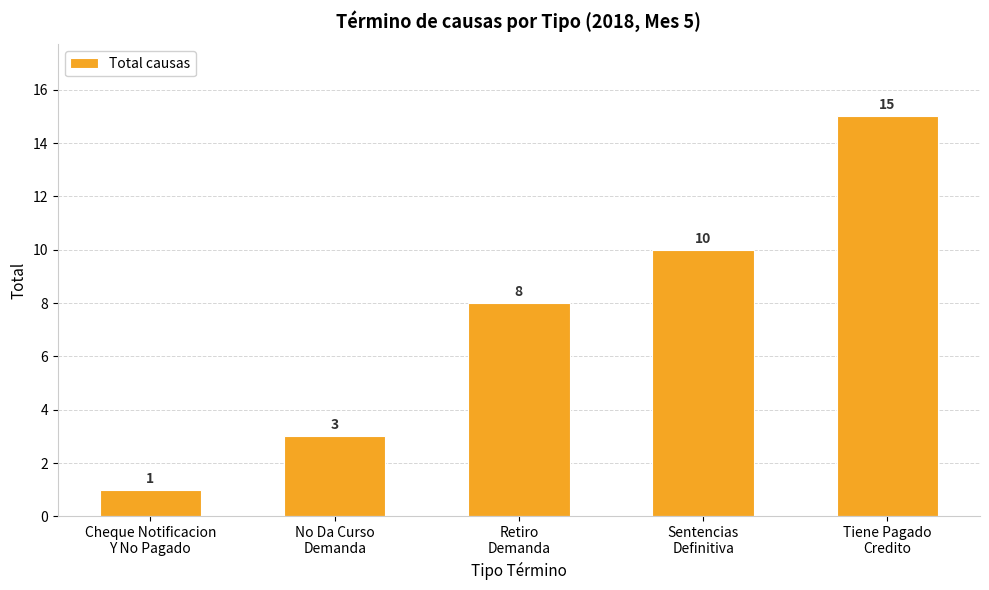

Reading right to left, what are all the values shown in this chart?

15	10	8	3	1